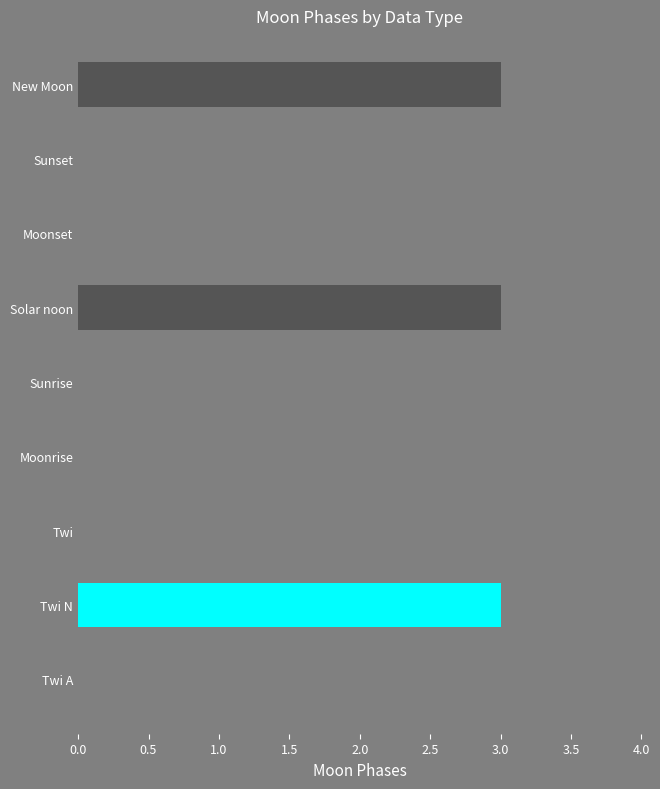

What is the change in value from Twi to Solar noon?

+3